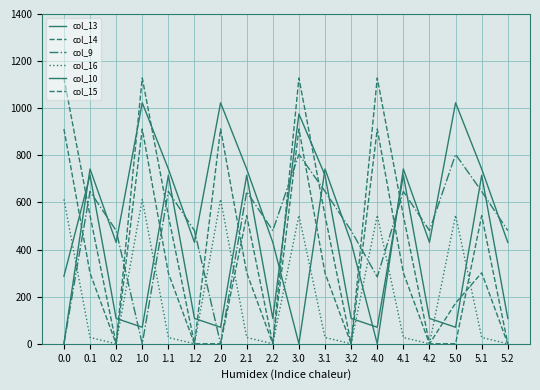

Does the chart display data point markers on the line(s)?

No